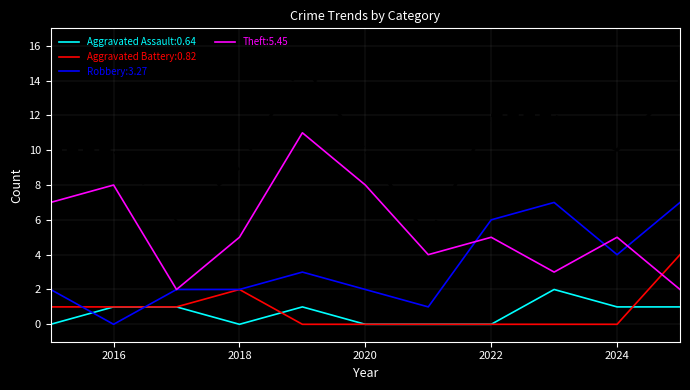

Which series has the widest spread of values?

Total:10.27